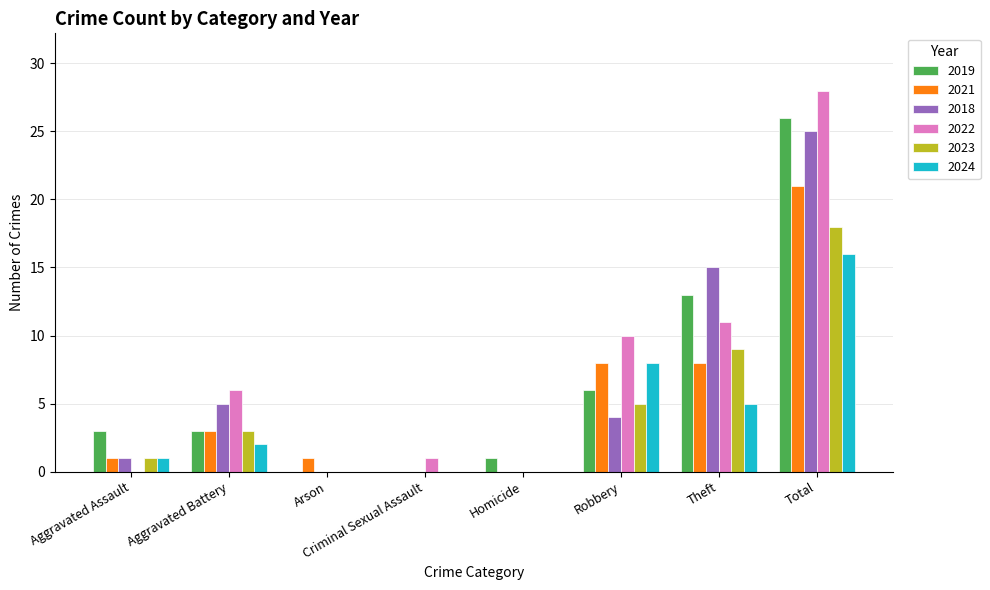

At which label does 2021 reach its peak?

Total